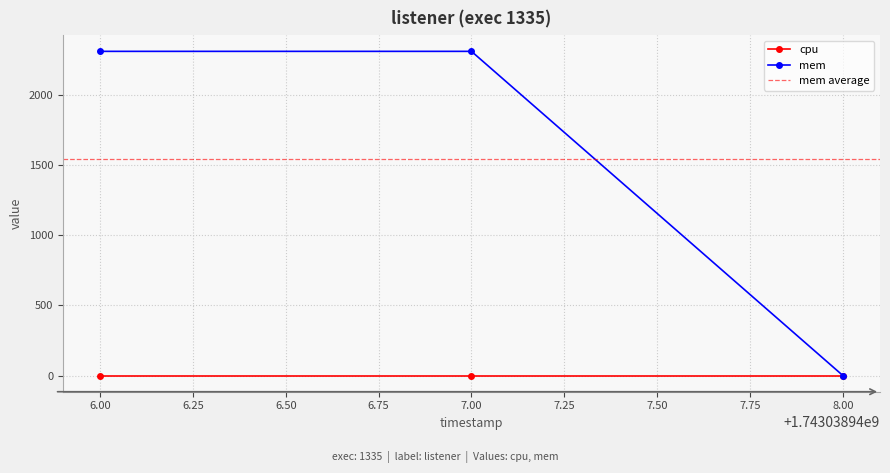

What is the average value?

1539